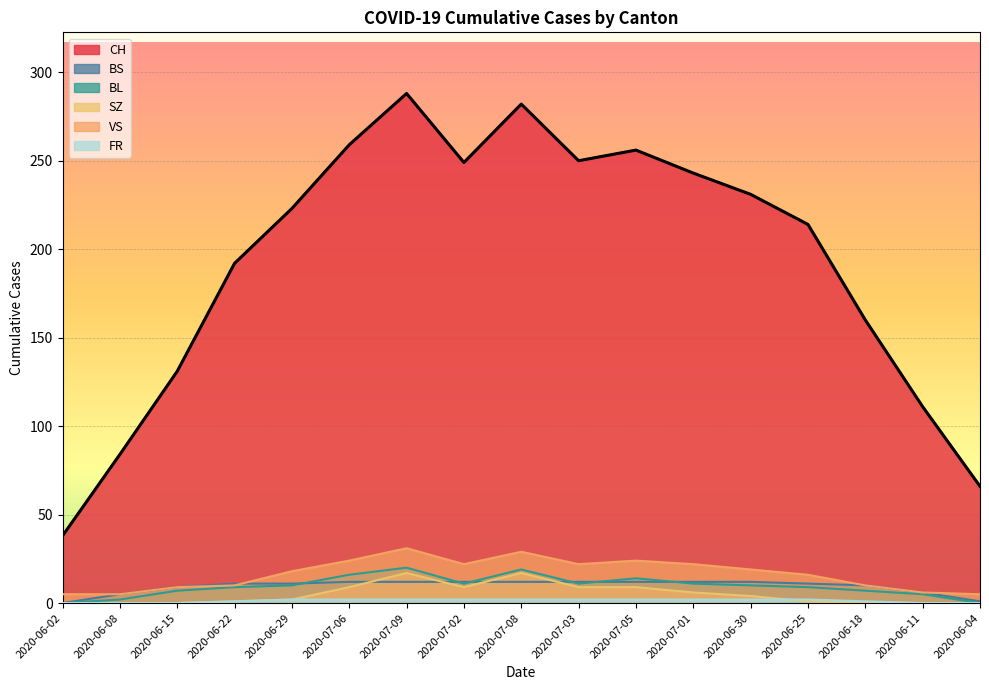

Reading right to left, extract all data points from this chart.

CH: 2020-06-04=66	2020-06-11=111	2020-06-18=160	2020-06-25=214	2020-06-30=231	2020-07-01=243	2020-07-05=256	2020-07-03=250	2020-07-08=282	2020-07-02=249	2020-07-09=288	2020-07-06=259	2020-06-29=223	2020-06-22=192	2020-06-15=131	2020-06-08=84	2020-06-02=38
BS: 2020-06-04=1	2020-06-11=6	2020-06-18=10	2020-06-25=11	2020-06-30=12	2020-07-01=12	2020-07-05=12	2020-07-03=12	2020-07-08=12	2020-07-02=12	2020-07-09=12	2020-07-06=12	2020-06-29=11	2020-06-22=11	2020-06-15=9	2020-06-08=5	2020-06-02=0
BL: 2020-06-04=0	2020-06-11=5	2020-06-18=7	2020-06-25=9	2020-06-30=10	2020-07-01=11	2020-07-05=14	2020-07-03=11	2020-07-08=19	2020-07-02=11	2020-07-09=20	2020-07-06=16	2020-06-29=10	2020-06-22=9	2020-06-15=7	2020-06-08=2	2020-06-02=0
SZ: 2020-06-04=0	2020-06-11=0	2020-06-18=0	2020-06-25=1	2020-06-30=4	2020-07-01=6	2020-07-05=9	2020-07-03=9	2020-07-08=17	2020-07-02=9	2020-07-09=17	2020-07-06=9	2020-06-29=2	2020-06-22=1	2020-06-15=0	2020-06-08=0	2020-06-02=0
VS: 2020-06-04=5	2020-06-11=6	2020-06-18=10	2020-06-25=16	2020-06-30=19	2020-07-01=22	2020-07-05=24	2020-07-03=22	2020-07-08=29	2020-07-02=22	2020-07-09=31	2020-07-06=24	2020-06-29=18	2020-06-22=10	2020-06-15=9	2020-06-08=5	2020-06-02=5
FR: 2020-06-04=0	2020-06-11=0	2020-06-18=1	2020-06-25=2	2020-06-30=2	2020-07-01=2	2020-07-05=2	2020-07-03=2	2020-07-08=2	2020-07-02=2	2020-07-09=2	2020-07-06=2	2020-06-29=2	2020-06-22=1	2020-06-15=0	2020-06-08=0	2020-06-02=0